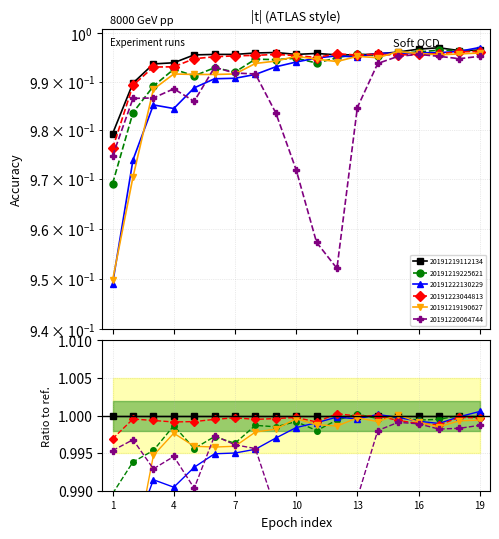

Between 2 and 17, which series saw the biggest shift?

20191219190627